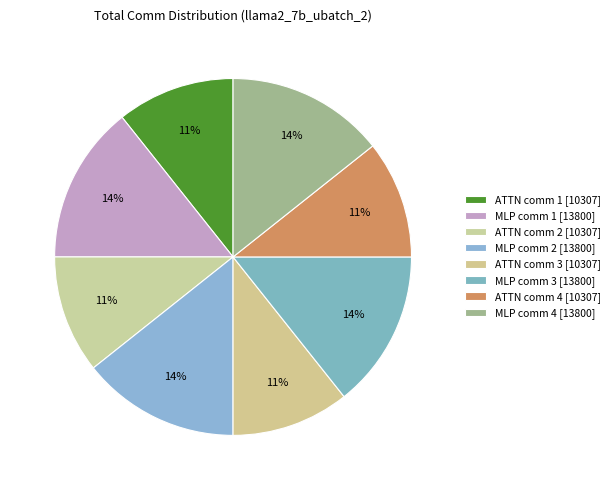

Rank the categories by value from highest to lowest.

MLP comm 2, MLP comm 4, MLP comm 3, MLP comm 1, ATTN comm 2, ATTN comm 4, ATTN comm 1, ATTN comm 3